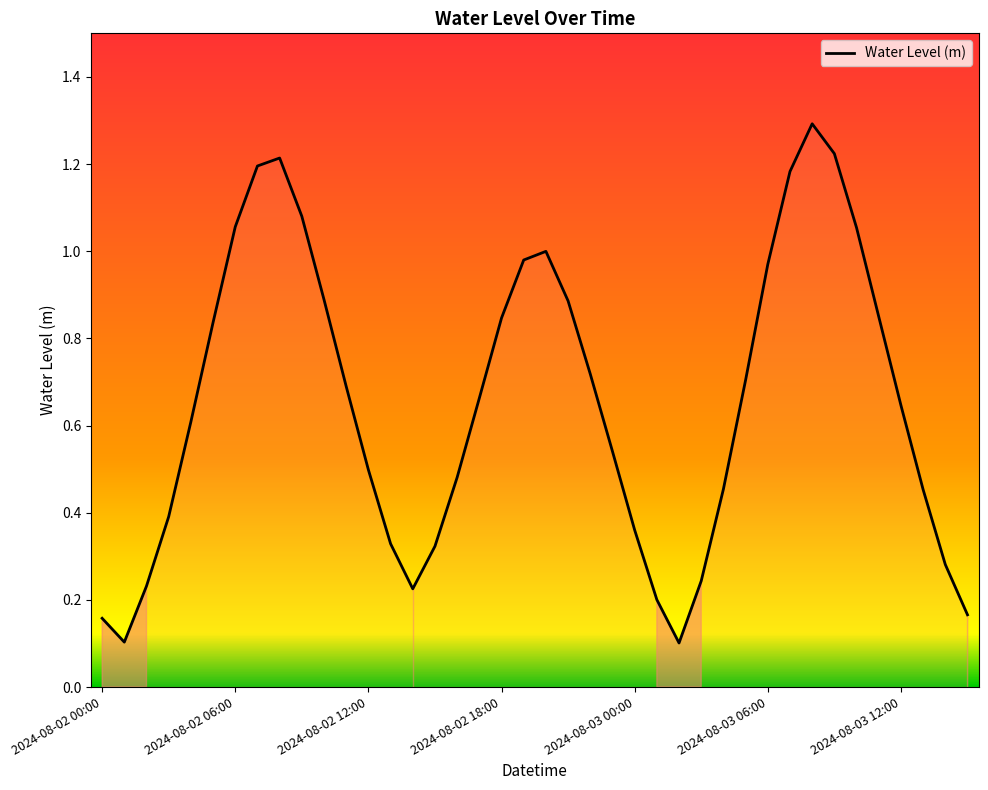

How many series are shown in this chart?

1